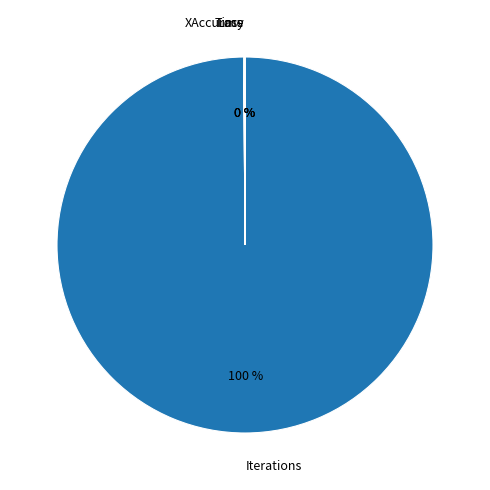

To the nearest percent, what is the average slice percentage?

25%